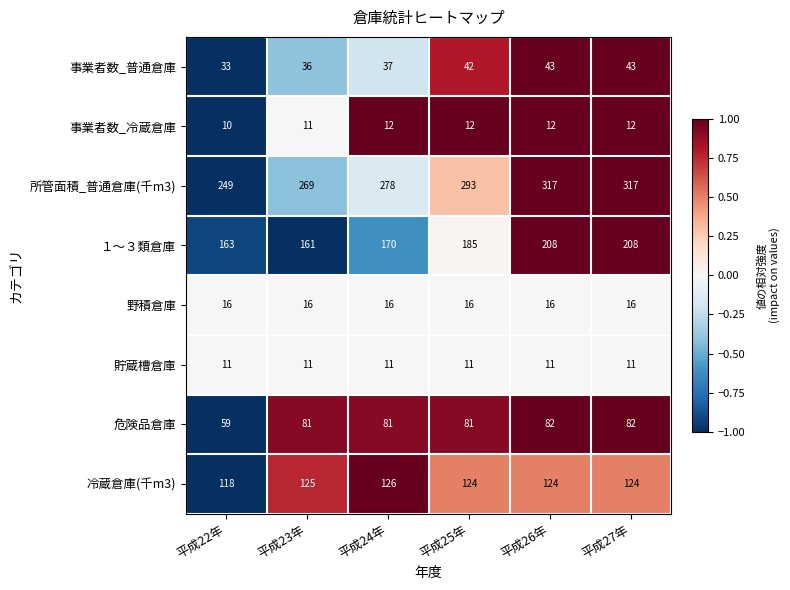

Which series has the largest range (max minus min)?

所管面積_普通倉庫(千m3)